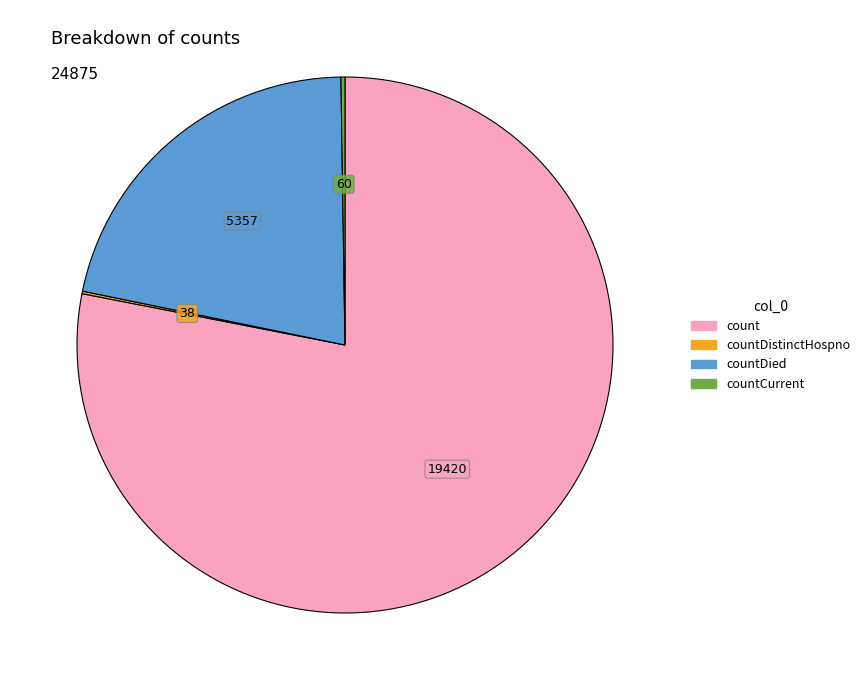

Is there any slice that represents more than half of the pie?

Yes